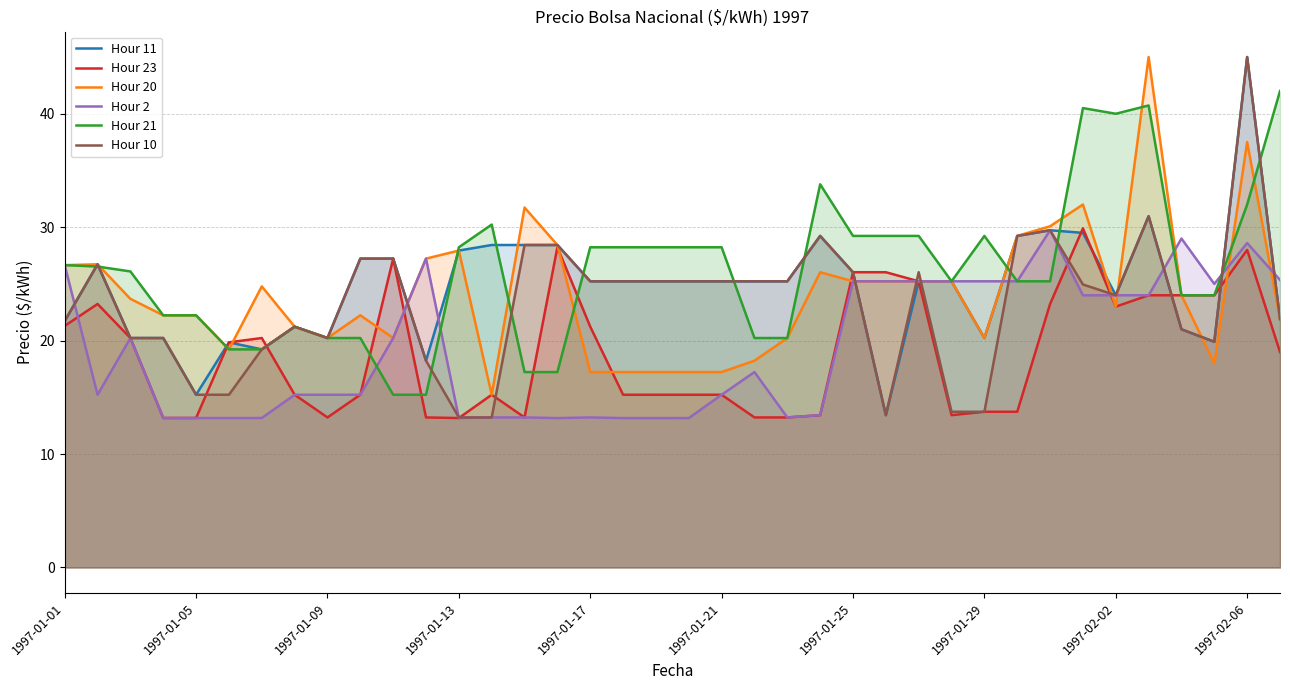

At which category is the sum across all series the highest?

1997-02-06